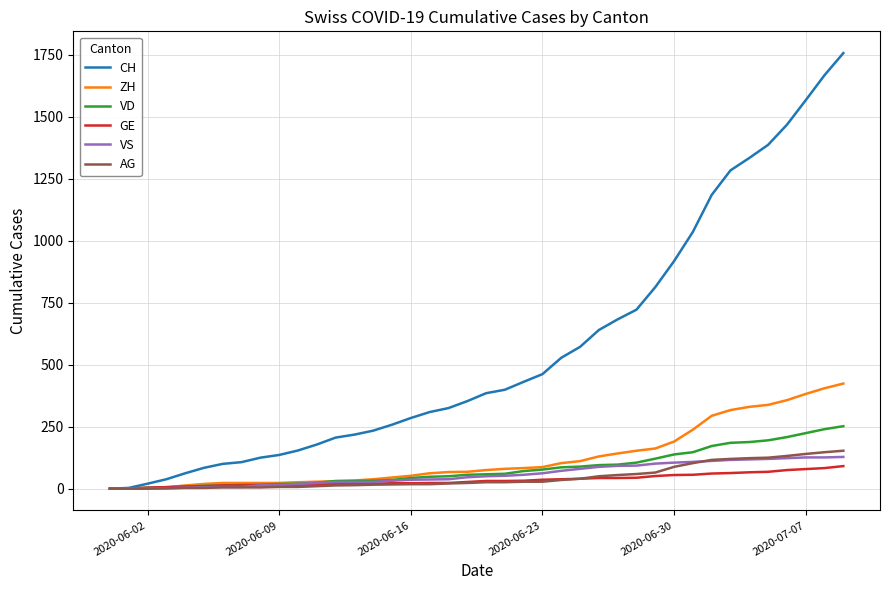

Which series has the widest spread of values?

CH